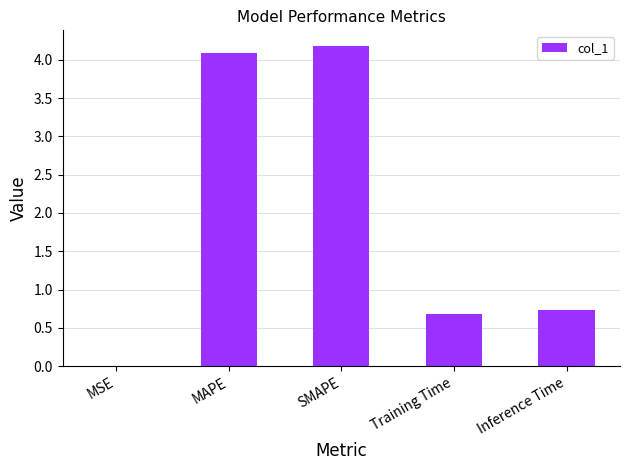

The value at Inference Time is 0.3. True or false?

False